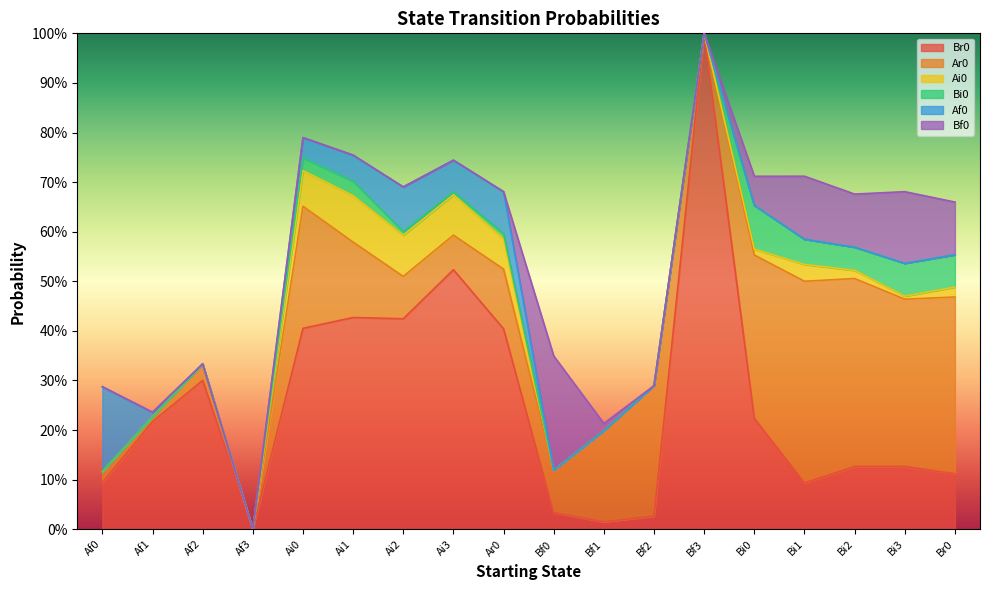

Where is the first local maximum for Br0?

Af2